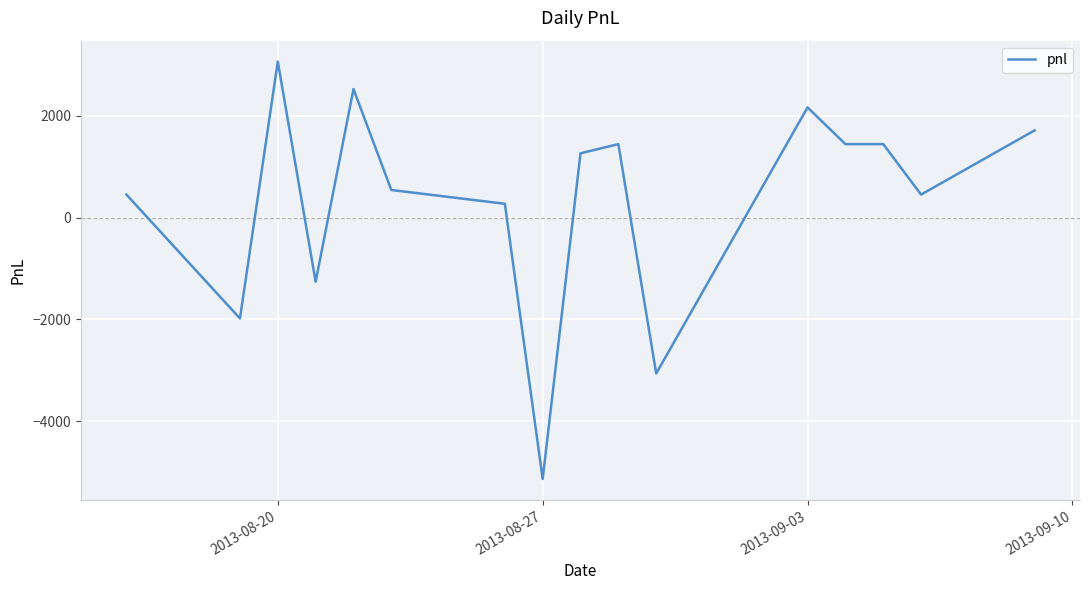

What is the minimum value shown in the chart?

-5130